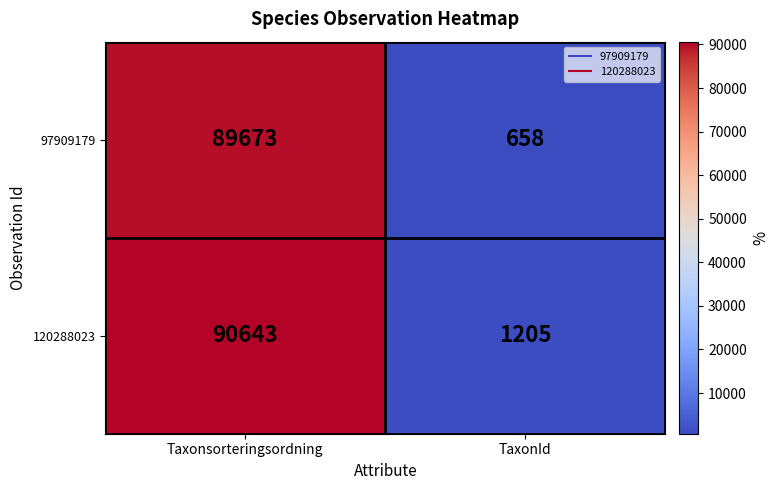

Is it true that 97909179 equals 89673 at Taxonsorteringsordning?

True